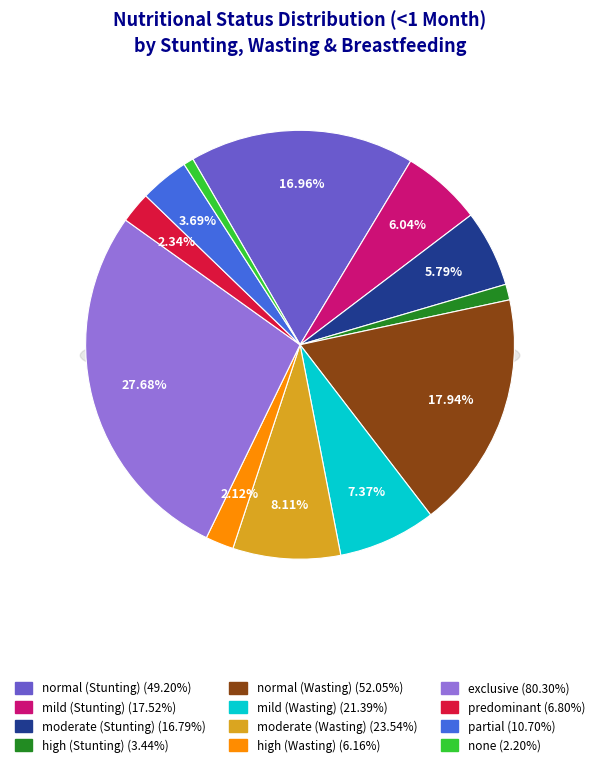

Is there any slice that represents more than half of the pie?

No